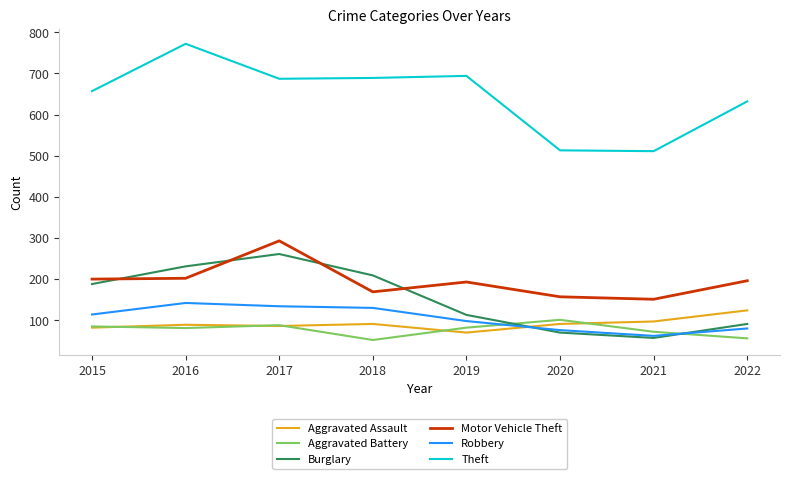

What is the total value across all series at 2020?

1008